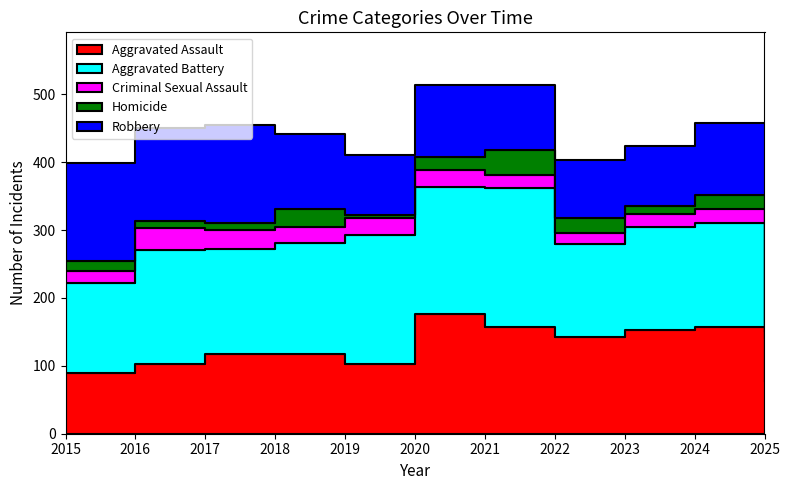

At which category does the chart reach its minimum across all series?

2019